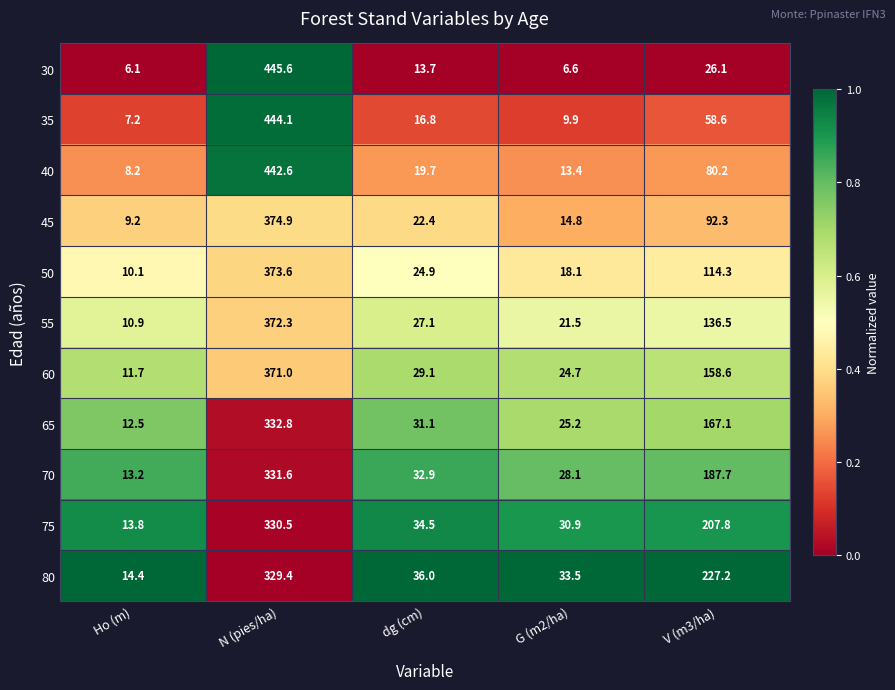

Which series has the widest spread of values?

30